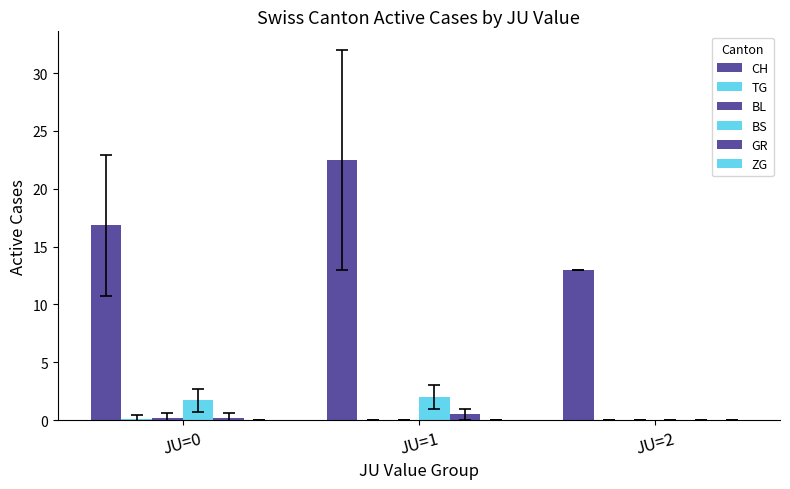

How many groups of bars are there?

3